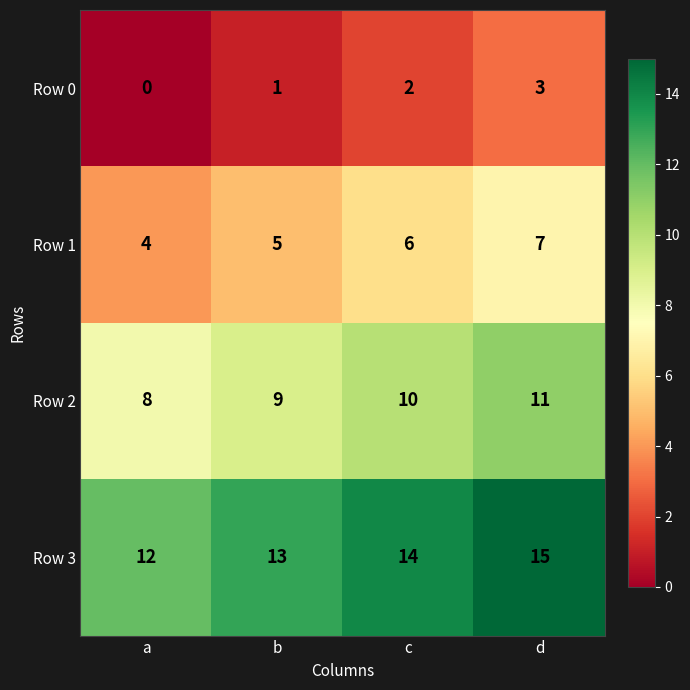

What is the greatest value displayed?

15